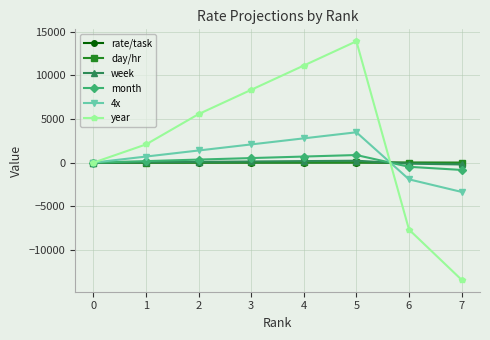

What is the greatest value displayed?

13920.0